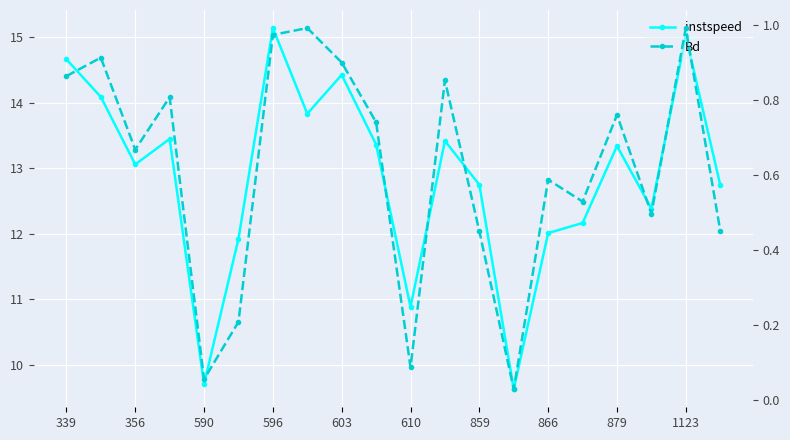

Where is the first local minimum for Bd?

356